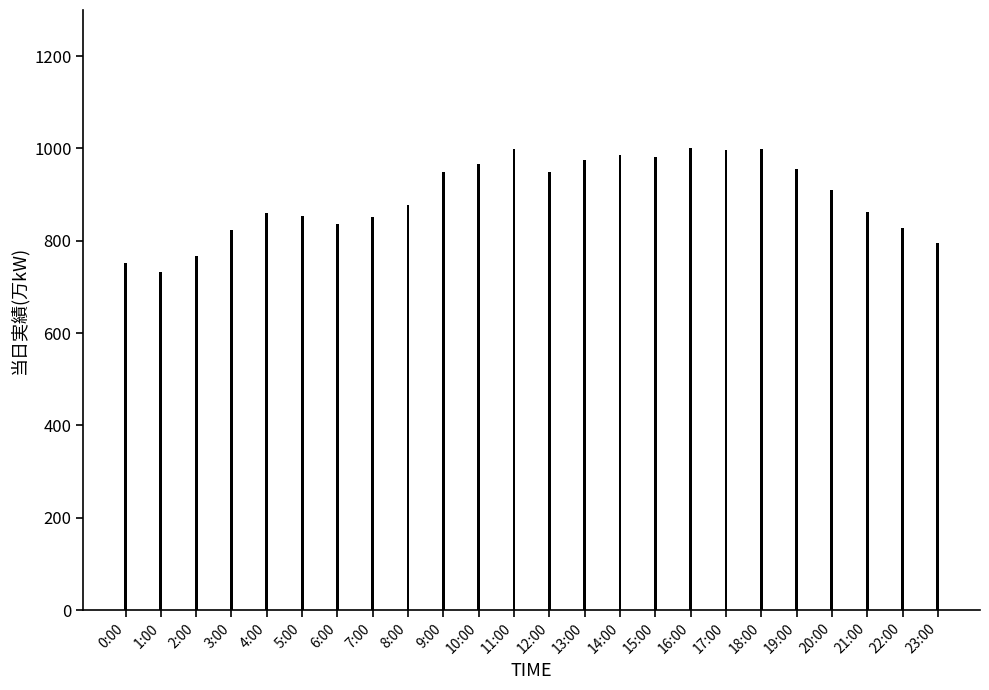

What position from the right is 5:00?

19